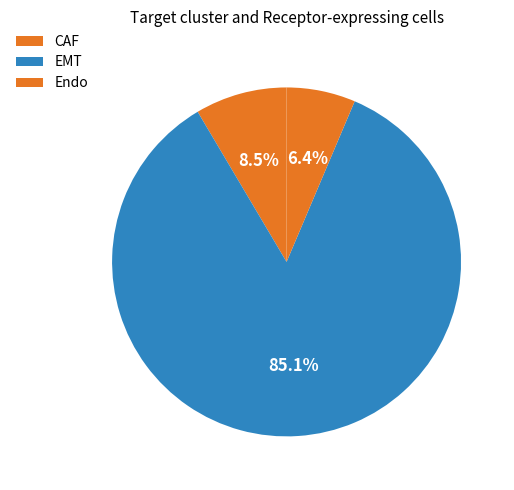

Approximately how many times larger is the value at EMT compared to CAF?

10.0